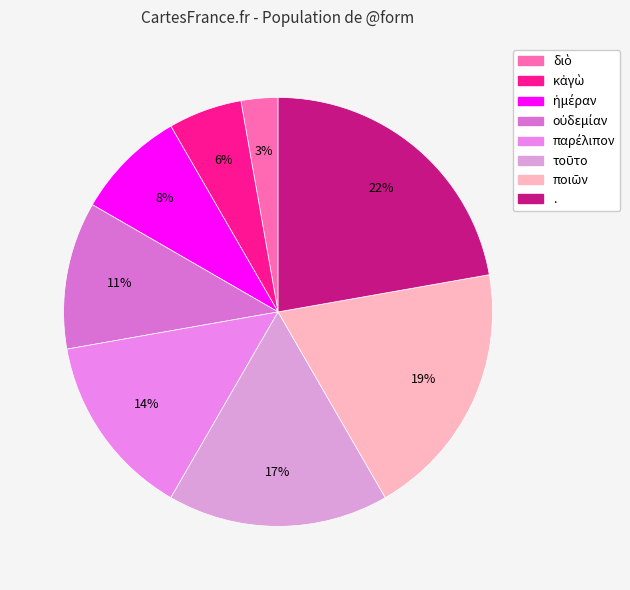

Count the number of slices in the pie.

8